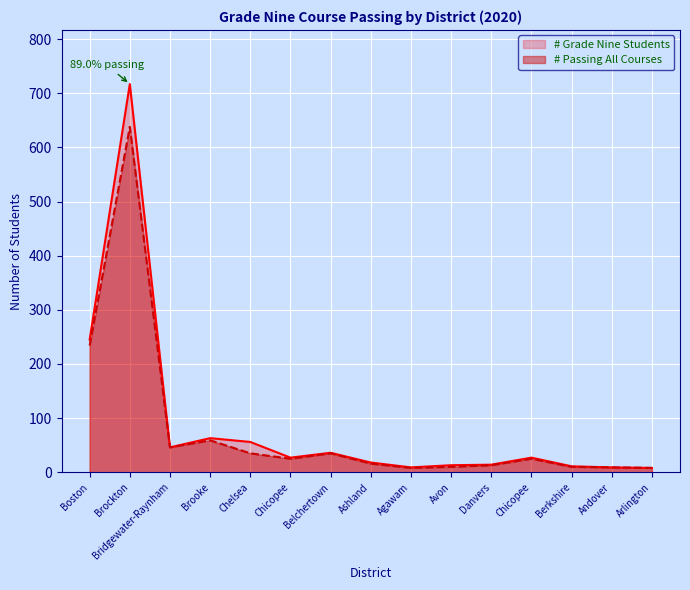

The # Passing All Courses series shows 68 at Bridgewater-Raynham. True or false?

False